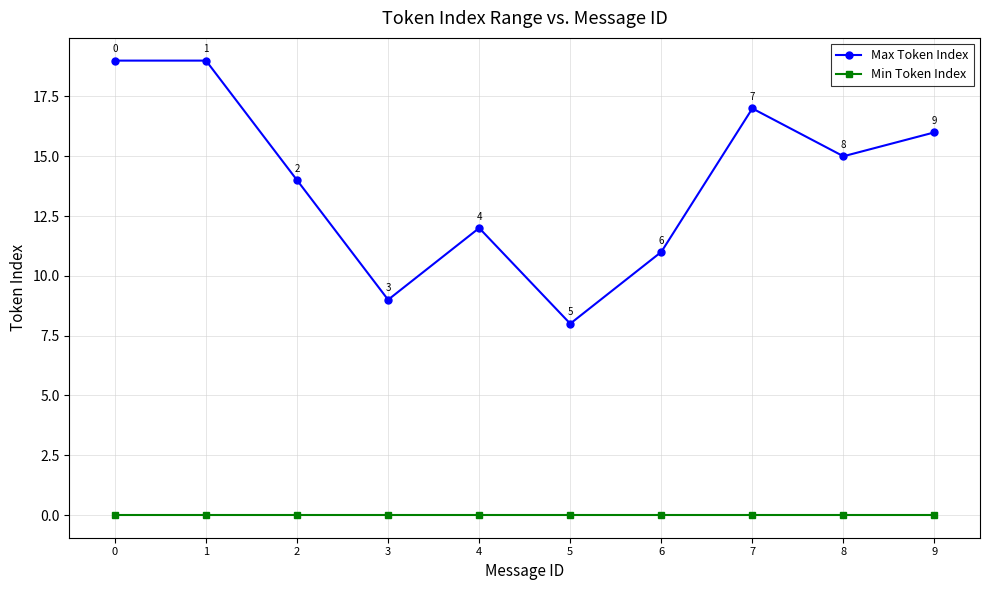

What are all the series names shown in the legend?

Max Token Index, Min Token Index